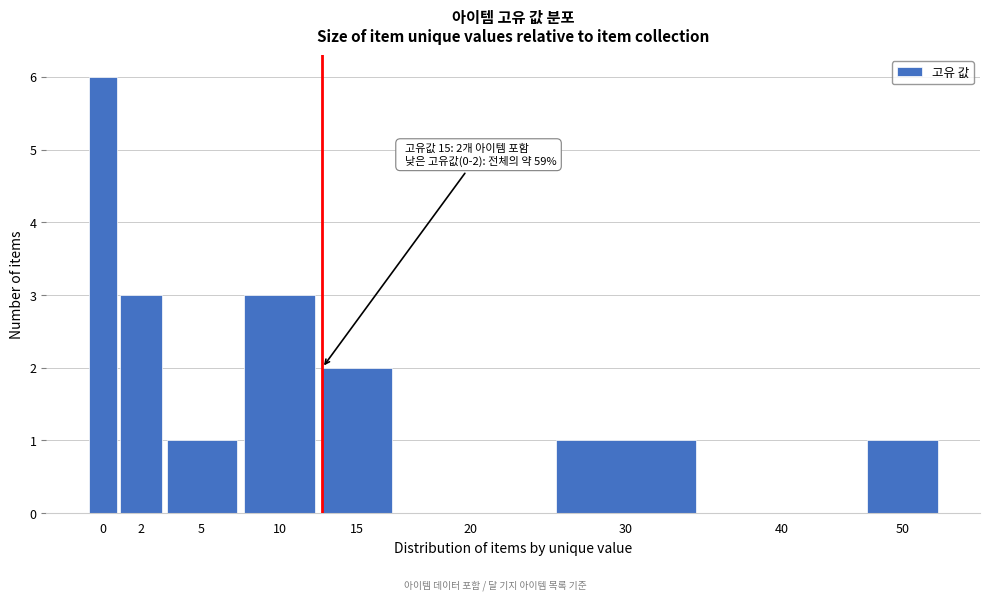

Reading left to right, what are all the values shown in this chart?

0=6	2=3	5=1	10=3	15=2	20=0	30=1	40=0	50=1